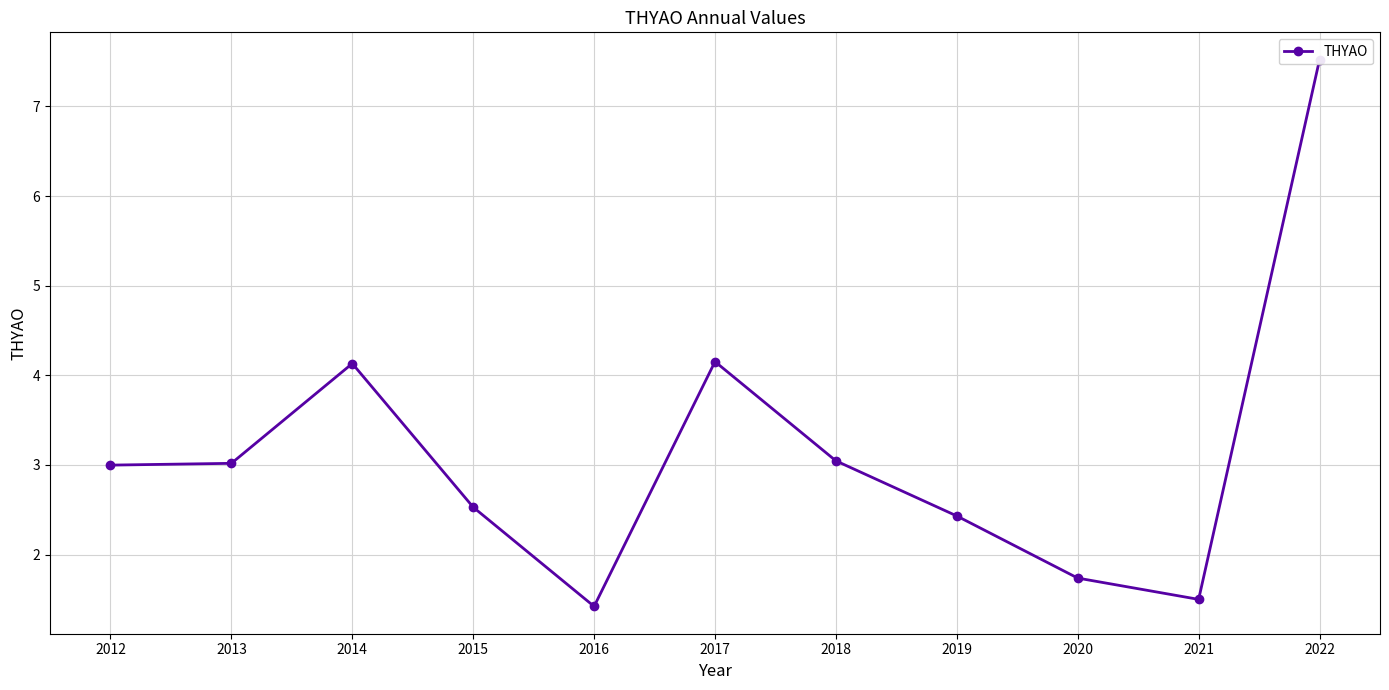

What is the sum of the values at 2013 and 2016?

4.4